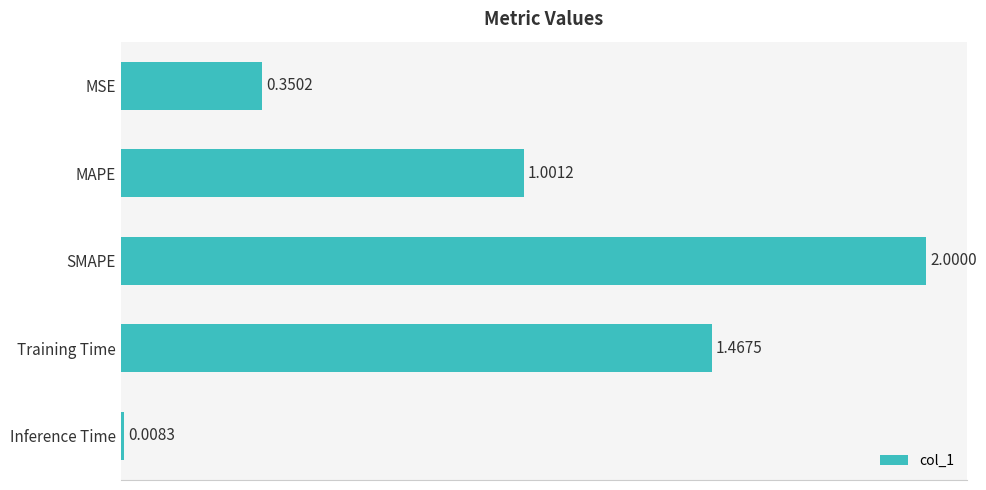

What is the label of the 3rd bar from the bottom?

SMAPE